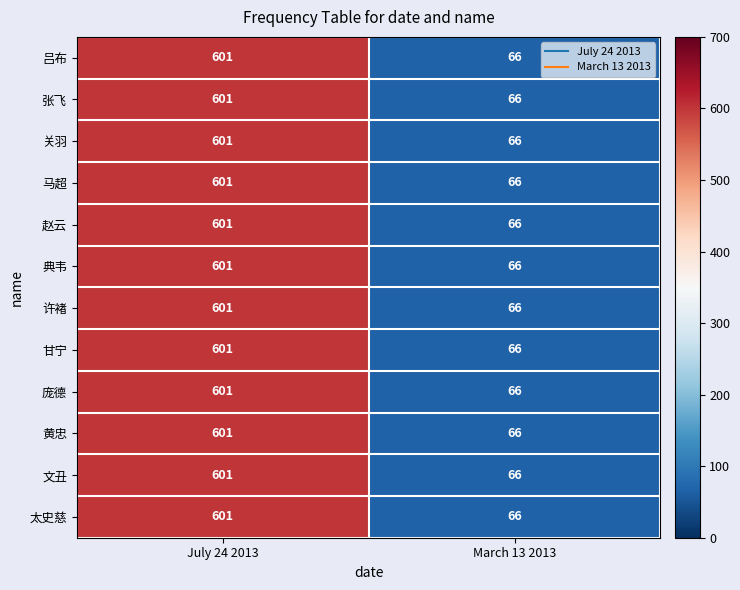

What is the difference between the 典韦 values at March 13 2013 and July 24 2013?

535